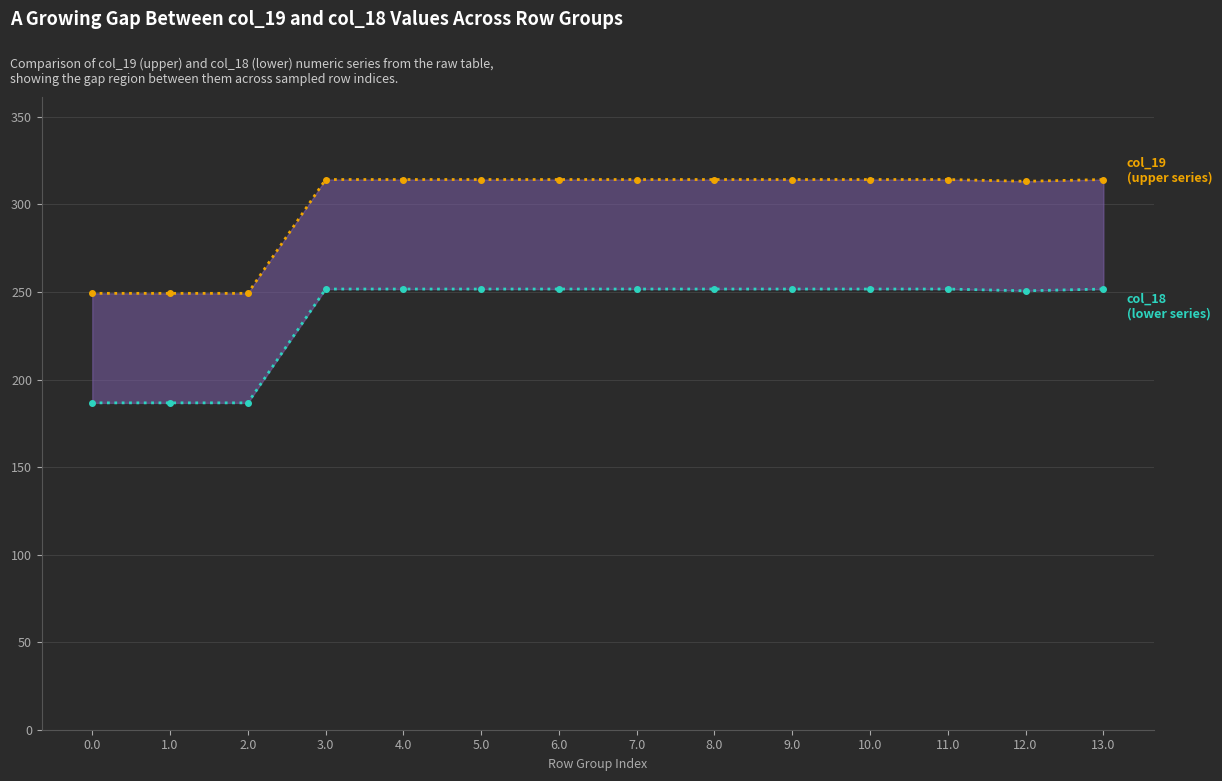

How many lines are shown in the chart?

2